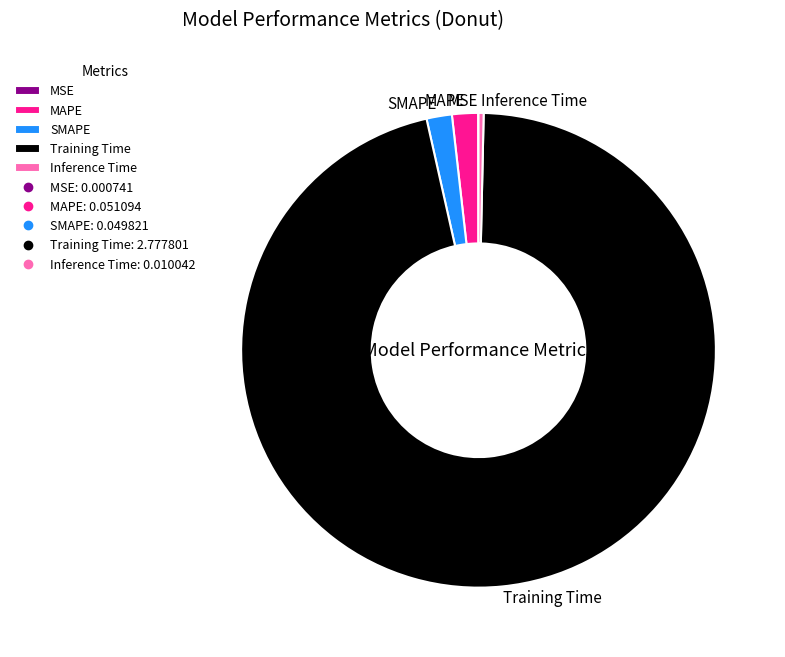

Is it true that Training Time is 96% of the pie?

True